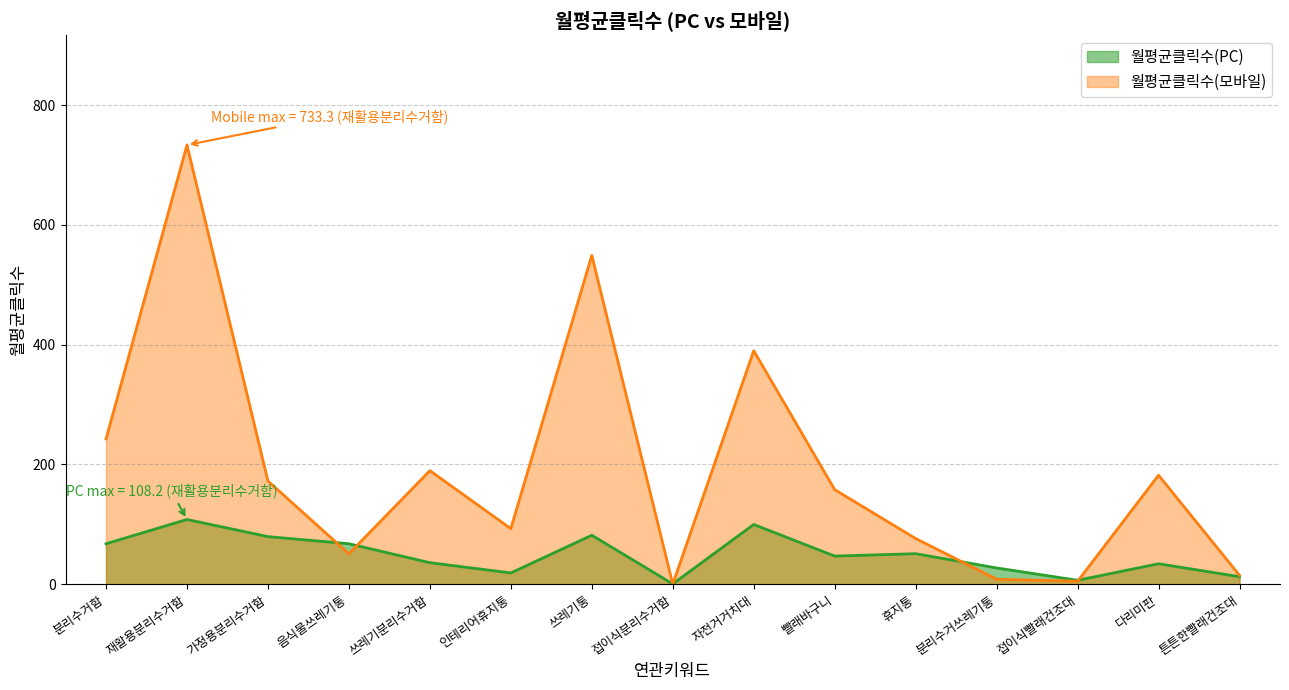

Which series has the widest spread of values?

월평균클릭수(모바일)